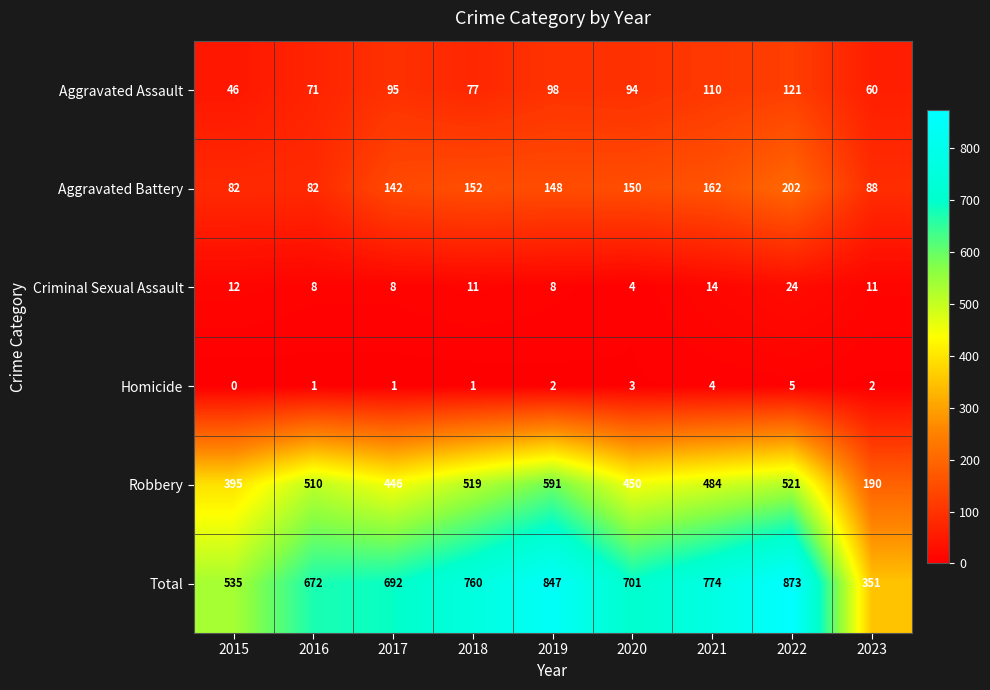

What is the total value across all series at 2019?

1694